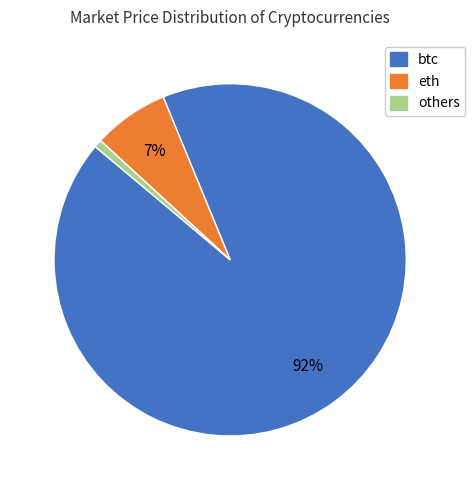

Rank the categories by value from highest to lowest.

btc, eth, others